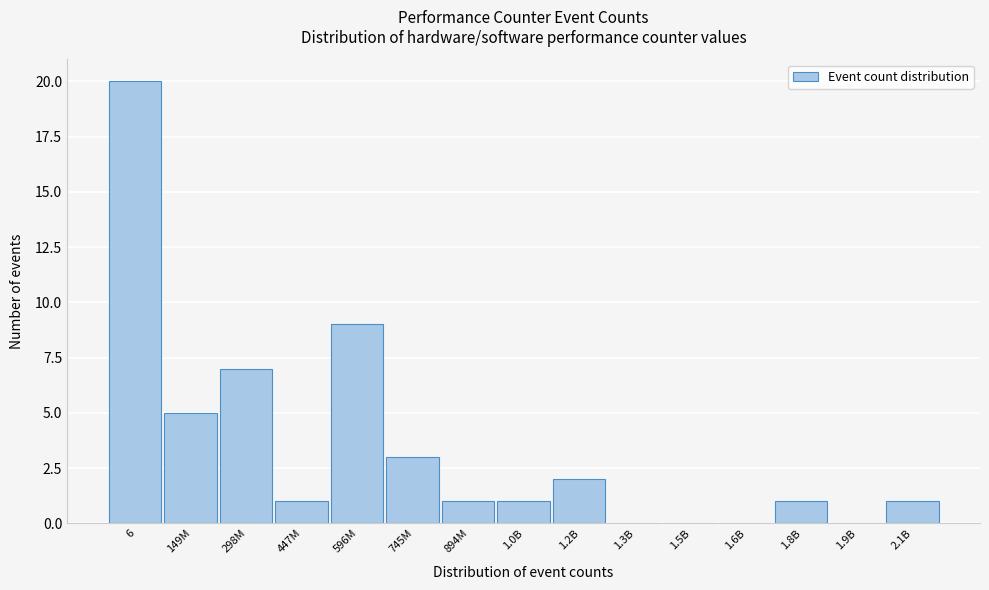

Reading right to left, what are all the values shown in this chart?

2.1B=1	1.9B=0	1.8B=1	1.6B=0	1.5B=0	1.3B=0	1.2B=2	1.0B=1	894M=1	745M=3	596M=9	447M=1	298M=7	149M=5	6=20